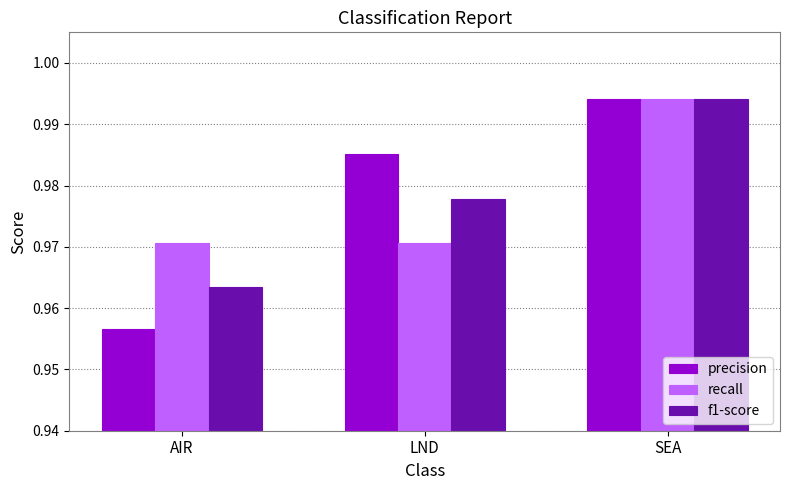

What is the sum of the f1-score values at SEA and AIR?

2.0